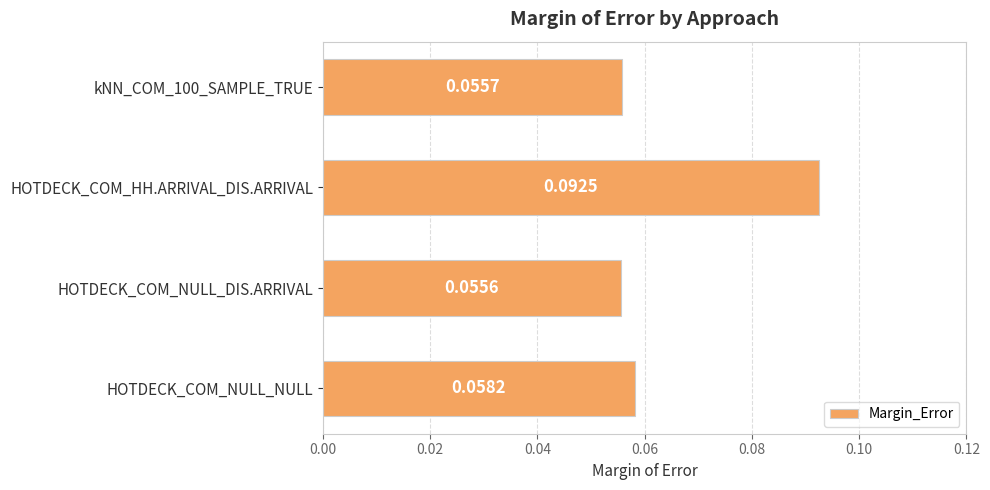

Rank the categories by value from highest to lowest.

HOTDECK_COM_HH.ARRIVAL_DIS.ARRIVAL, HOTDECK_COM_NULL_NULL, kNN_COM_100_SAMPLE_TRUE, HOTDECK_COM_NULL_DIS.ARRIVAL